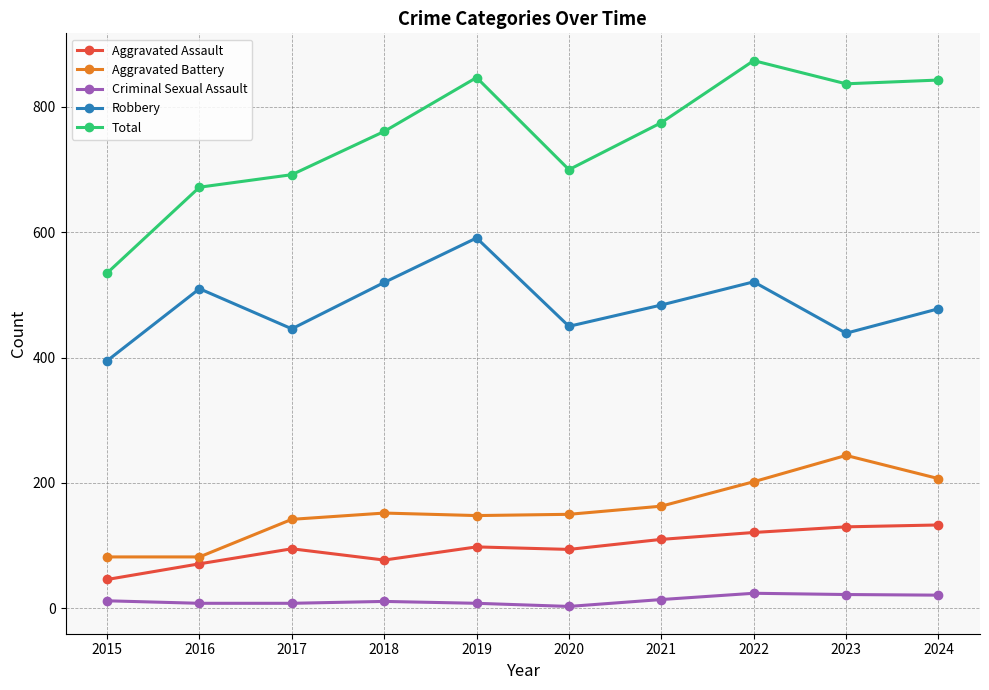

What is the sum of the Aggravated Battery values at 2016 and 2015?

164